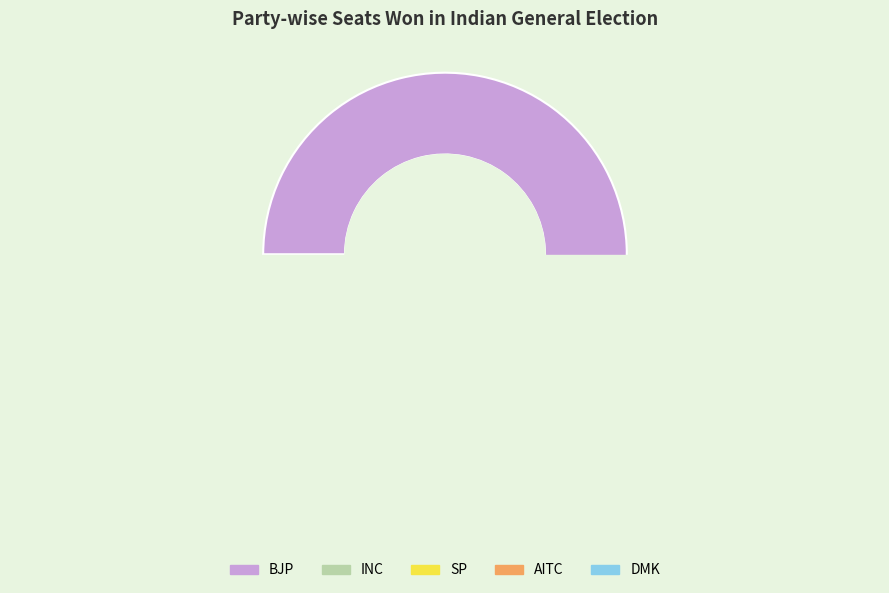

What is the majority slice?

BJP